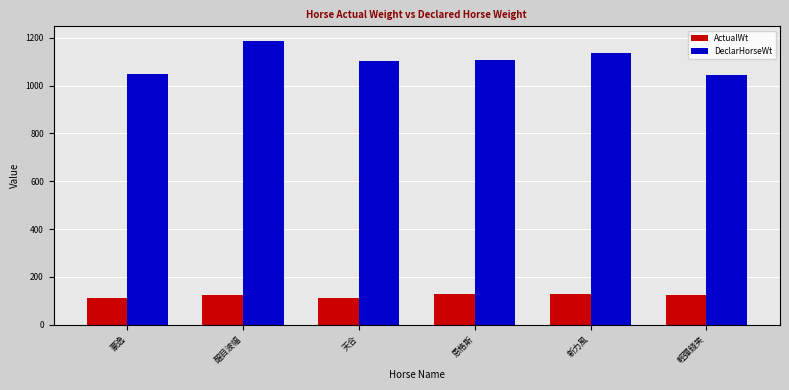

How many values in the DeclarHorseWt series are below 1108?

3